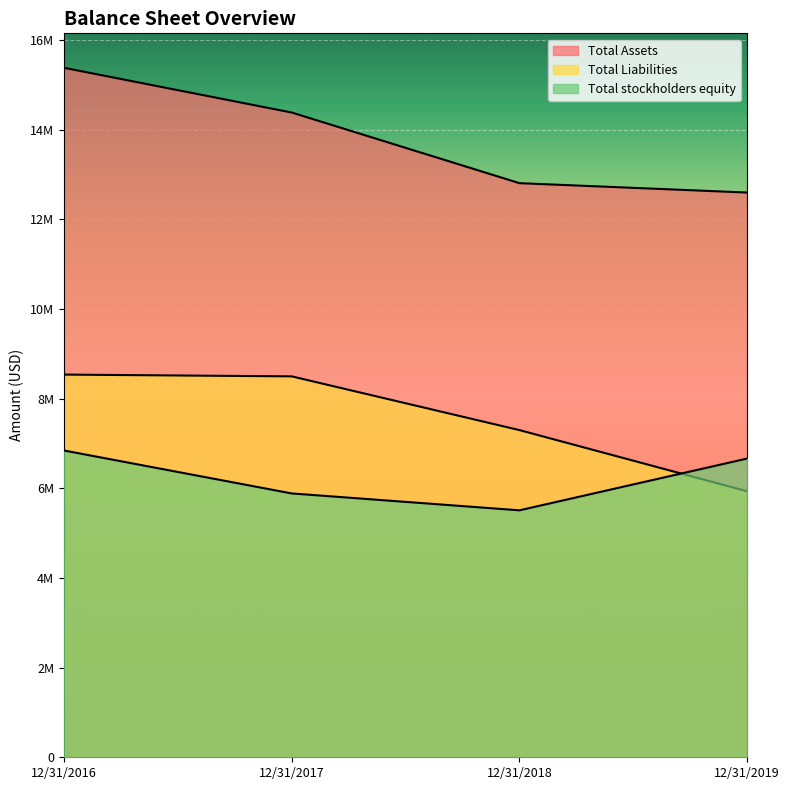

How many data points in Total stockholders equity are less than 6663552?

2